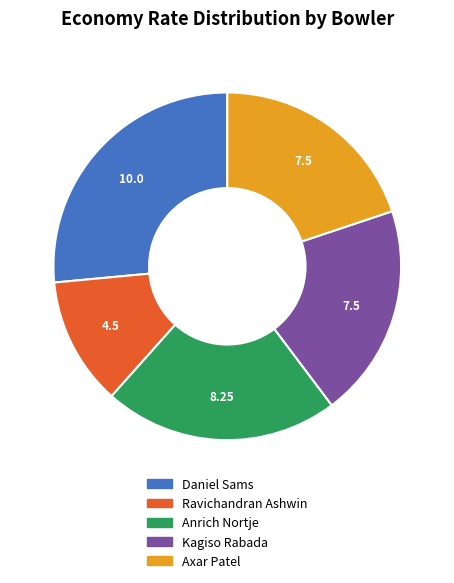

Is it true that Axar Patel is 26% of the pie?

False